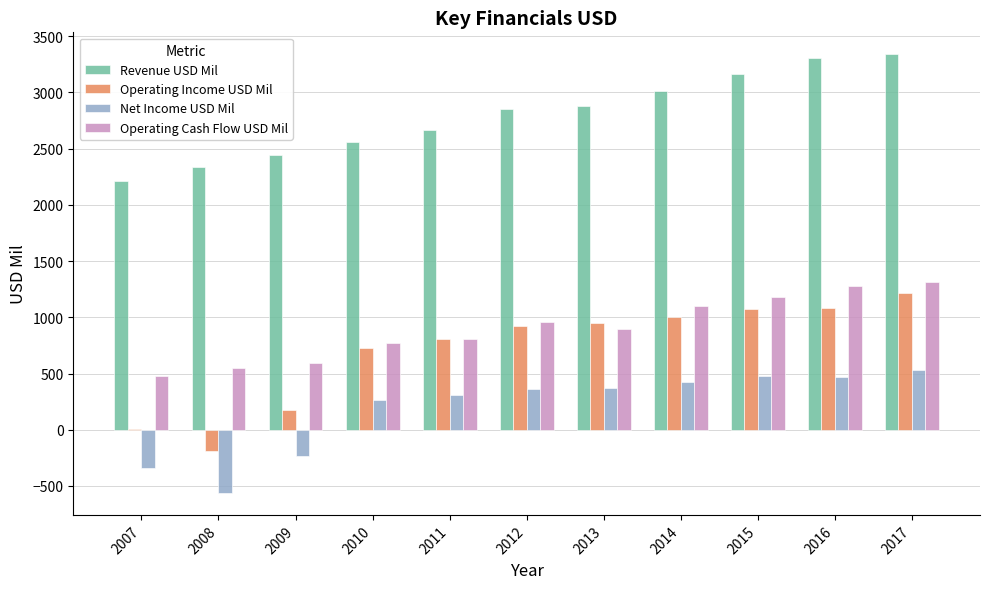

What value does the Net Income USD Mil series have at 2013, to the nearest 50?

350